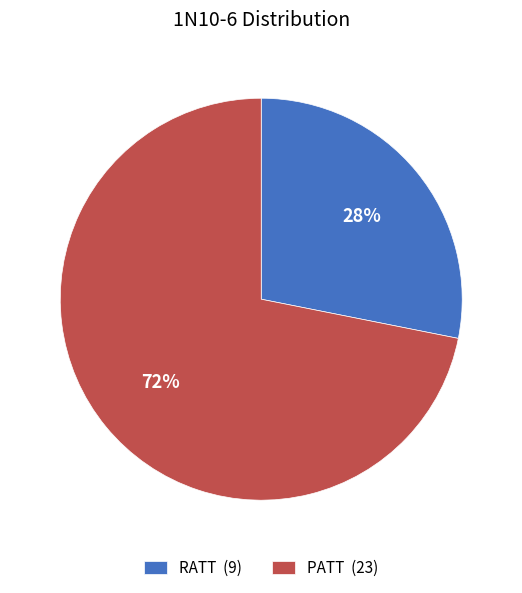

To the nearest percent, what is the combined percentage of PATT and RATT?

100%